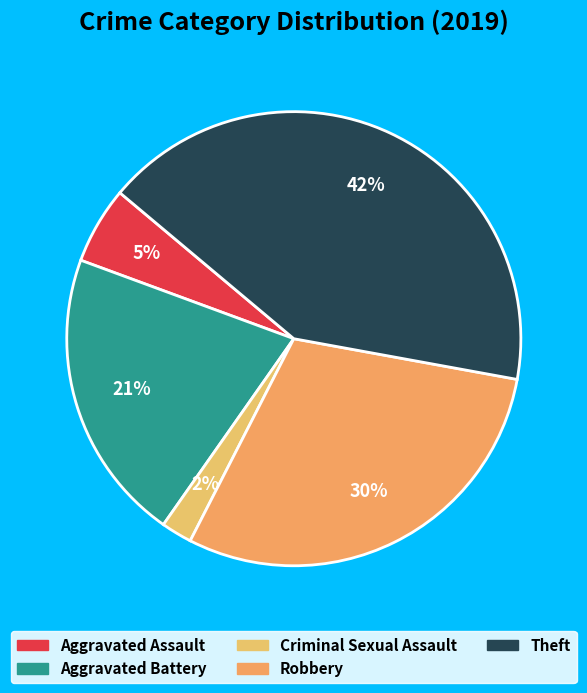

What is the largest slice in the pie chart?

Theft